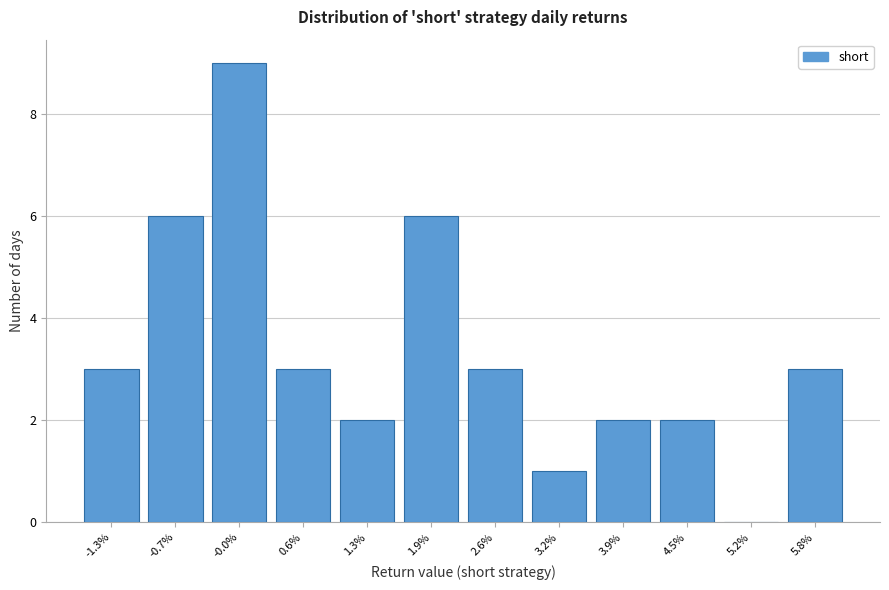

Reading right to left, list all the values displayed in this chart.

5.8%=3	5.2%=0	4.5%=2	3.9%=2	3.2%=1	2.6%=3	1.9%=6	1.3%=2	0.6%=3	-0.0%=9	-0.7%=6	-1.3%=3